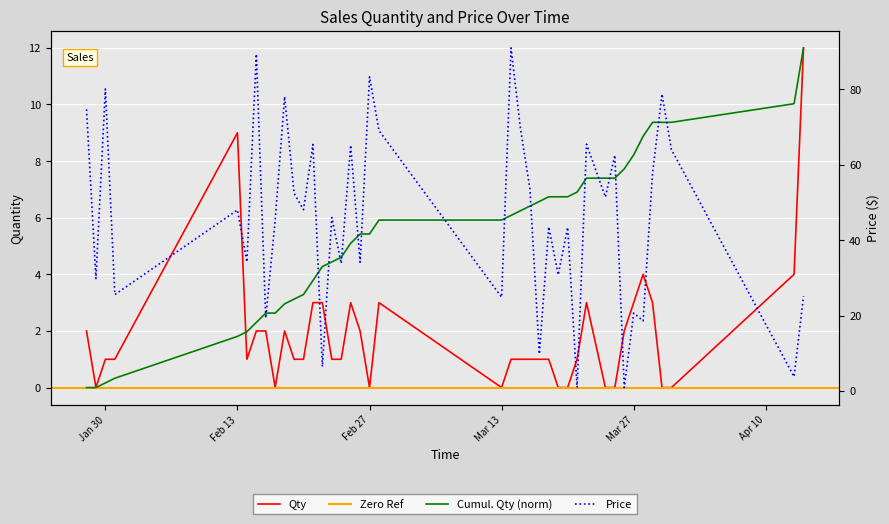

What position from the right is 21/02/2018?

28